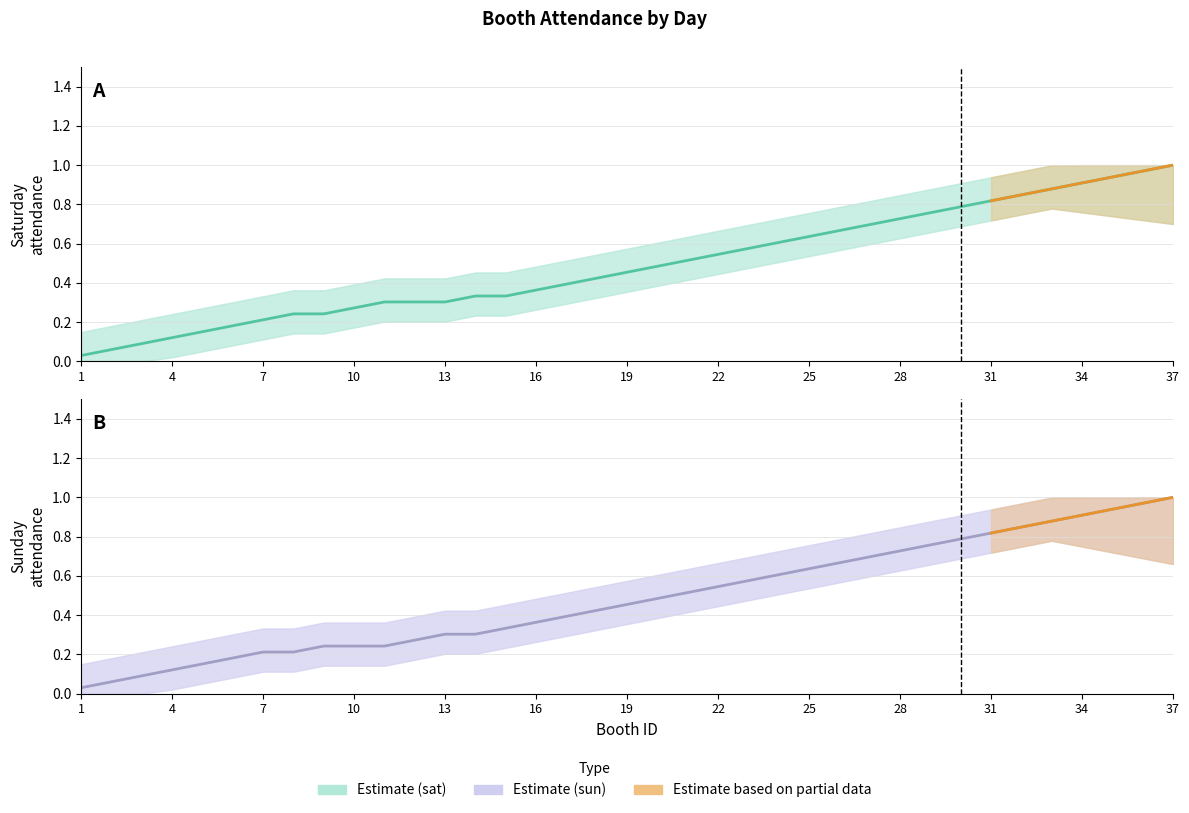

Rank the series at 10 from lowest to highest value.

Estimate (sun), Estimate (sat)